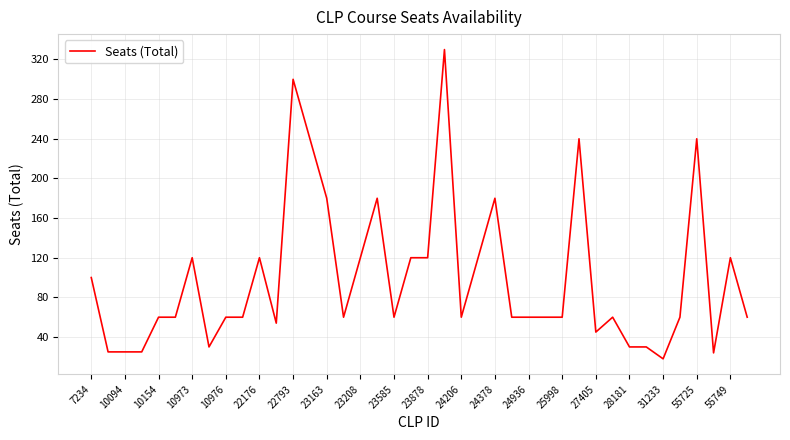

What is the smallest value displayed?

18